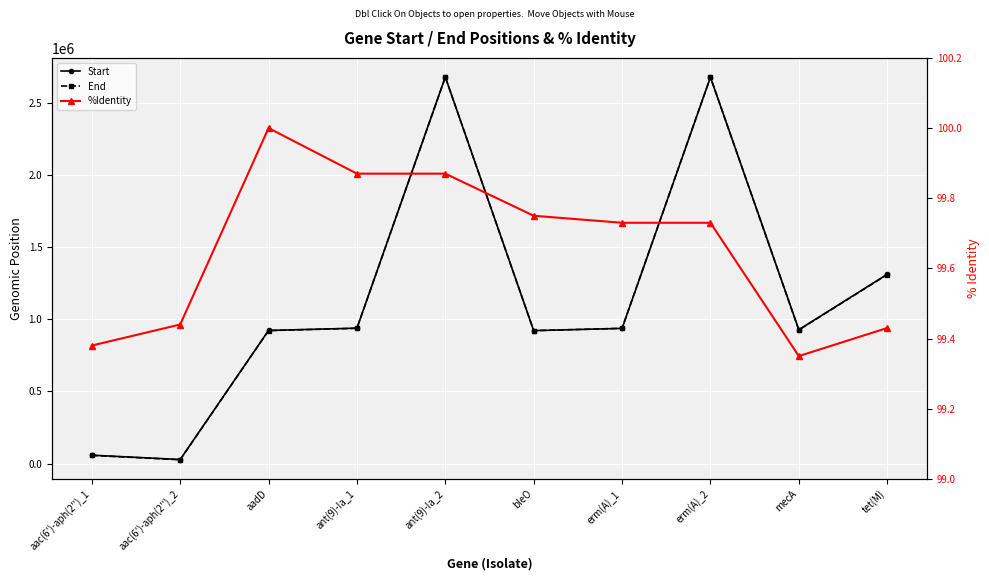

What is the sum of all Start values?

11388022.0